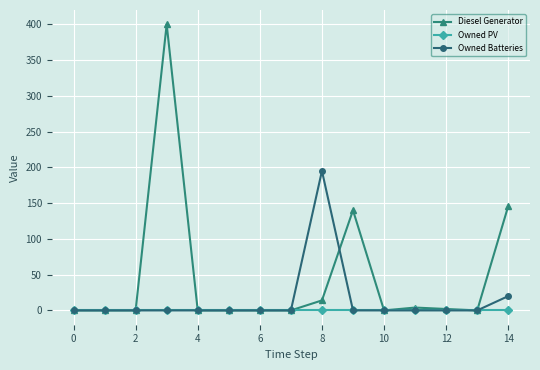

Rank the series by their maximum value, from lowest to highest.

Owned PV, Owned Batteries, Diesel Generator